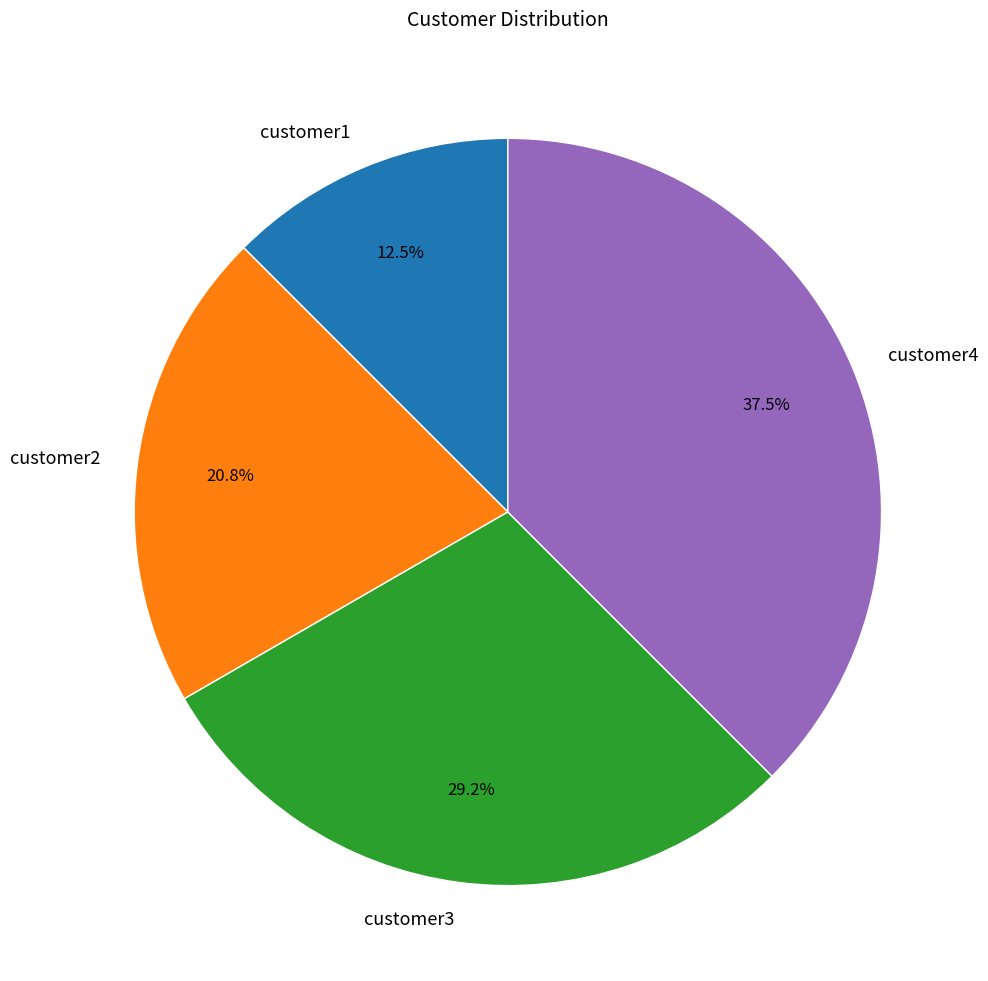

How much of the chart is everything except customer1?

87.5%